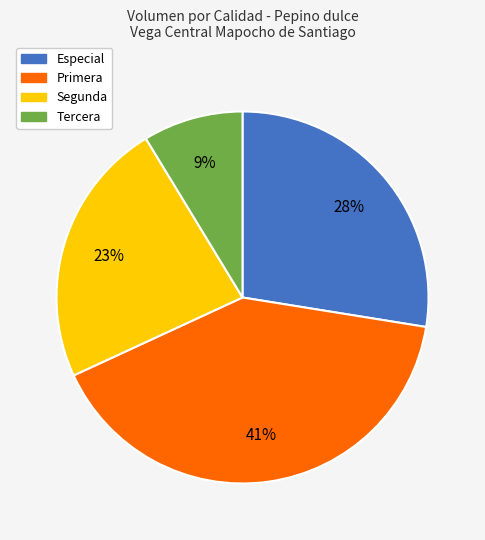

Which category has the biggest portion of the pie?

Primera